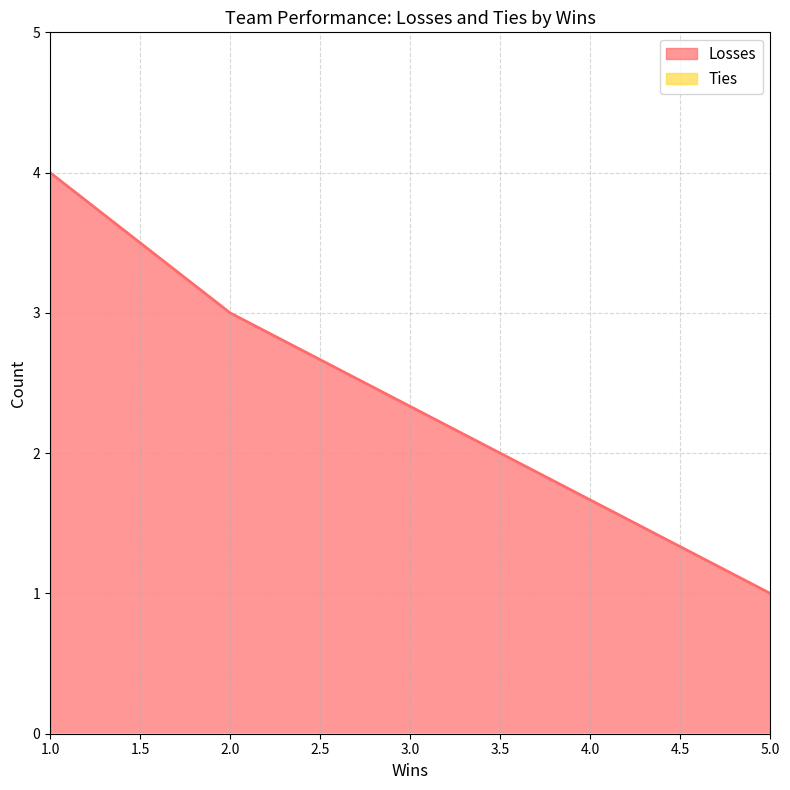

Which series has the largest range (max minus min)?

Losses